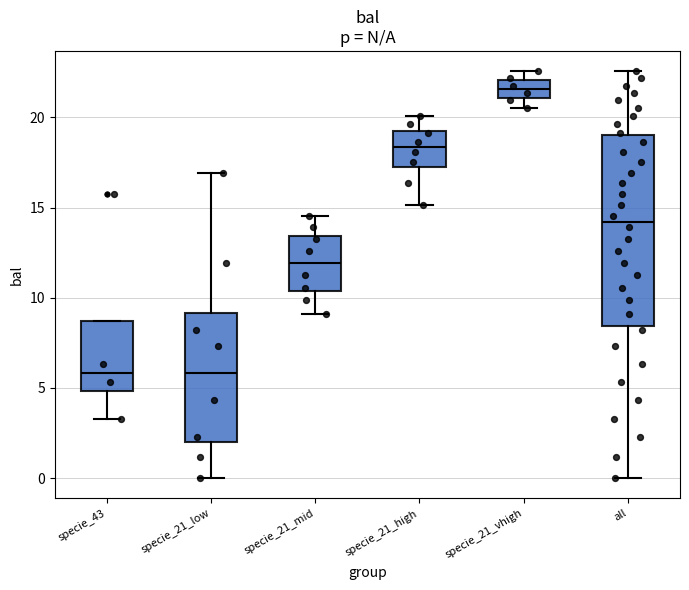

Reading left to right, read every box against the y-axis: the position of its median line, the range the box covers, and the ends of its whiskers. The values are not printed on the chart, so give them approximately, as read against the axis.

specie_43: median 6.0, box 5.0 to 8.5, whiskers 3.5 to 8.5
specie_21_low: median 6.0, box 2.0 to 9.0, whiskers 0.0 to 17.0
specie_21_mid: median 12.0, box 10.5 to 13.5, whiskers 9.0 to 14.5
specie_21_high: median 18.5, box 17.0 to 19.0, whiskers 15.0 to 20.0
specie_21_vhigh: median 21.5, box 21.0 to 22.0, whiskers 20.5 to 22.5
all: median 14.0, box 8.5 to 19.0, whiskers 0.0 to 22.5